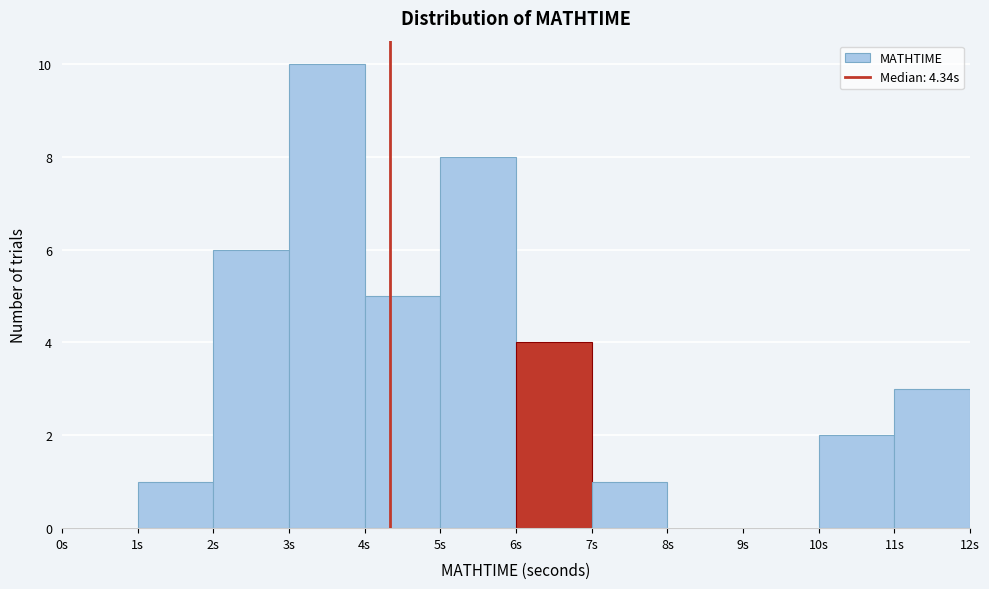

Which range on the x-axis has the tallest bar?

3 to 4